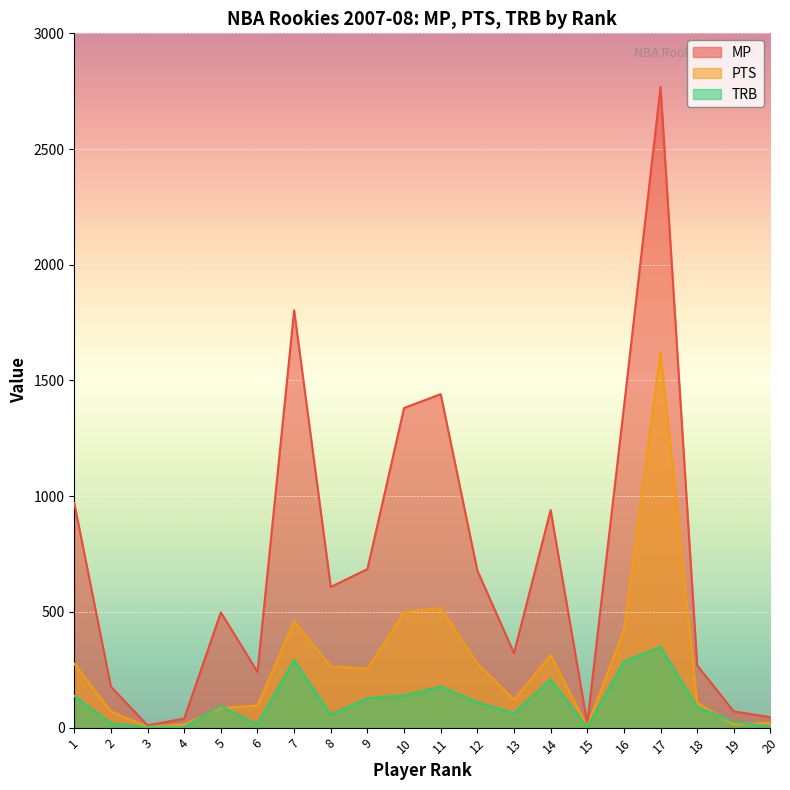

Where is the first local minimum for PTS?

3